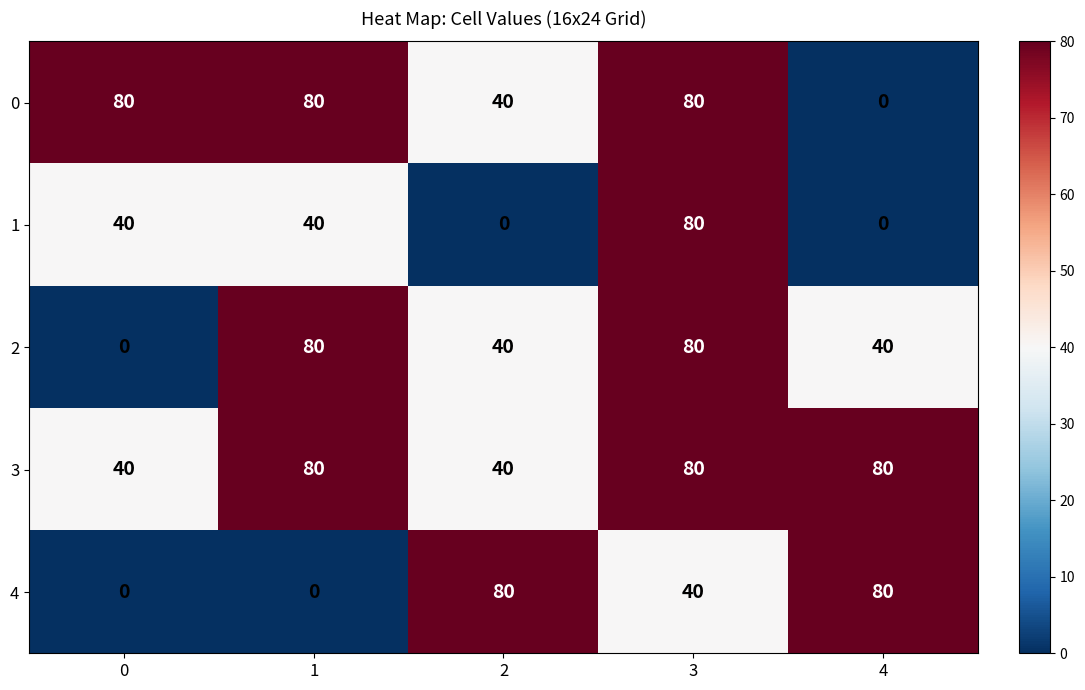

How many 4 values are between 0 and 80?

5